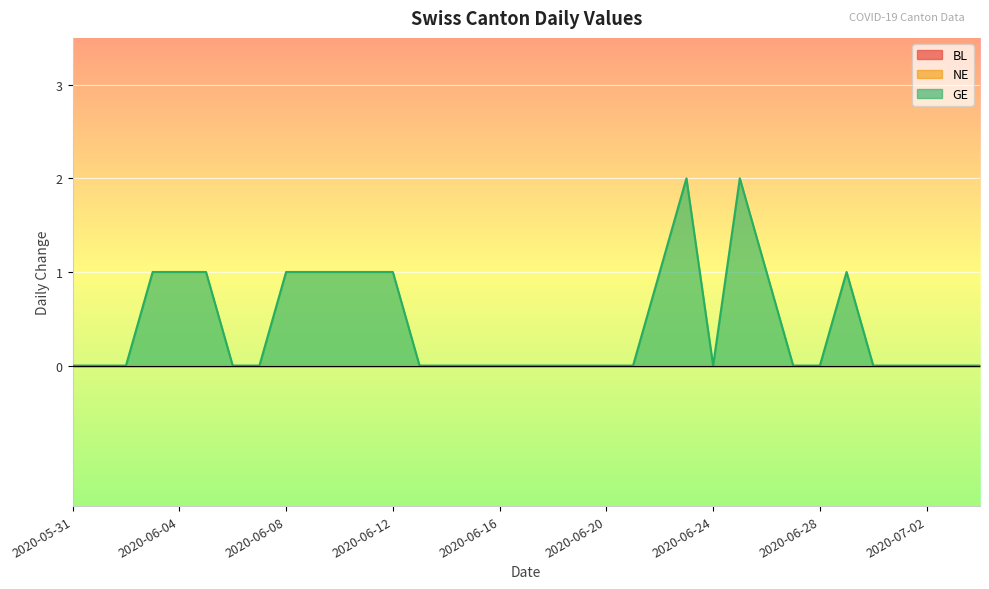

Reading left to right, extract all data points from this chart.

BL: 2020-05-31=0	2020-06-01=0	2020-06-02=0	2020-06-03=0	2020-06-04=0	2020-06-05=0	2020-06-06=0	2020-06-07=0	2020-06-08=0	2020-06-09=0	2020-06-10=0	2020-06-11=0	2020-06-12=0	2020-06-13=0	2020-06-14=0	2020-06-15=0	2020-06-16=0	2020-06-17=0	2020-06-18=0	2020-06-19=0	2020-06-20=0	2020-06-21=0	2020-06-22=0	2020-06-23=0	2020-06-24=0	2020-06-25=0	2020-06-26=0	2020-06-27=0	2020-06-28=0	2020-06-29=0	2020-06-30=0	2020-07-01=0	2020-07-02=0	2020-07-03=0	2020-07-04=0
NE: 2020-05-31=0	2020-06-01=0	2020-06-02=0	2020-06-03=0	2020-06-04=0	2020-06-05=0	2020-06-06=0	2020-06-07=0	2020-06-08=0	2020-06-09=0	2020-06-10=0	2020-06-11=0	2020-06-12=0	2020-06-13=0	2020-06-14=0	2020-06-15=0	2020-06-16=0	2020-06-17=0	2020-06-18=0	2020-06-19=0	2020-06-20=0	2020-06-21=0	2020-06-22=0	2020-06-23=0	2020-06-24=0	2020-06-25=0	2020-06-26=0	2020-06-27=0	2020-06-28=0	2020-06-29=0	2020-06-30=0	2020-07-01=0	2020-07-02=0	2020-07-03=0	2020-07-04=0
GE: 2020-05-31=0	2020-06-01=0	2020-06-02=0	2020-06-03=1	2020-06-04=1	2020-06-05=1	2020-06-06=0	2020-06-07=0	2020-06-08=1	2020-06-09=1	2020-06-10=1	2020-06-11=1	2020-06-12=1	2020-06-13=0	2020-06-14=0	2020-06-15=0	2020-06-16=0	2020-06-17=0	2020-06-18=0	2020-06-19=0	2020-06-20=0	2020-06-21=0	2020-06-22=1	2020-06-23=2	2020-06-24=0	2020-06-25=2	2020-06-26=1	2020-06-27=0	2020-06-28=0	2020-06-29=1	2020-06-30=0	2020-07-01=0	2020-07-02=0	2020-07-03=0	2020-07-04=0